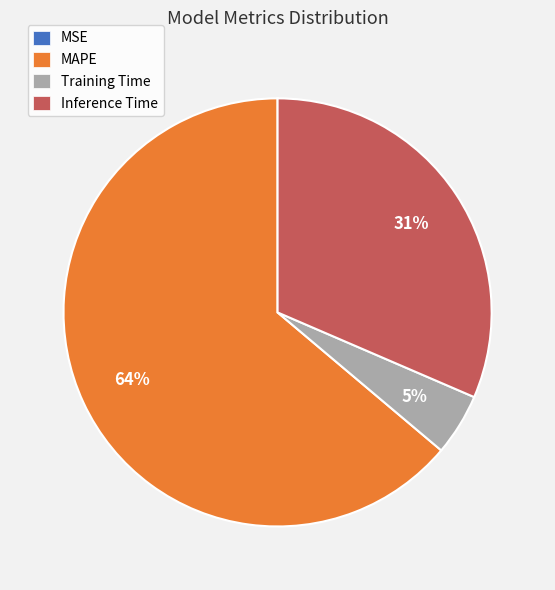

To the nearest percent, what portion does Inference Time represent?

31%